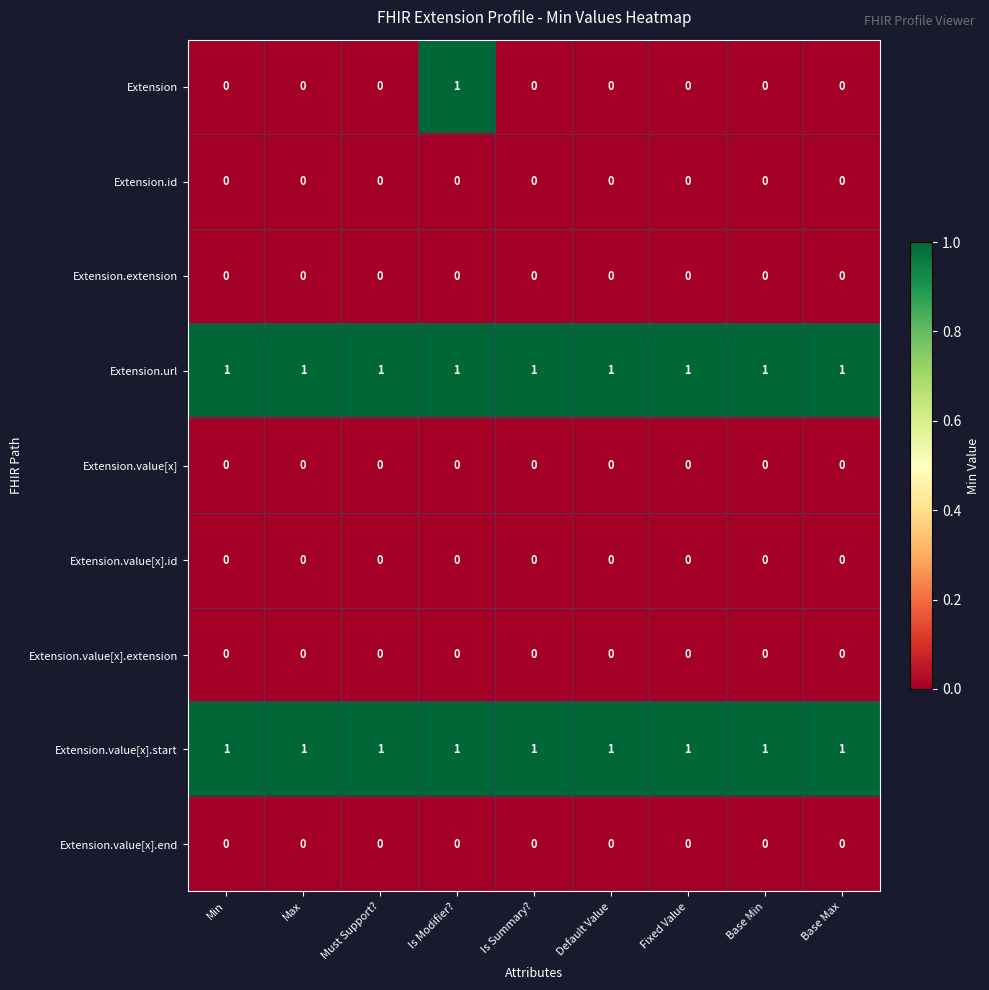

At how many categories does at least one series exceed 0?

9